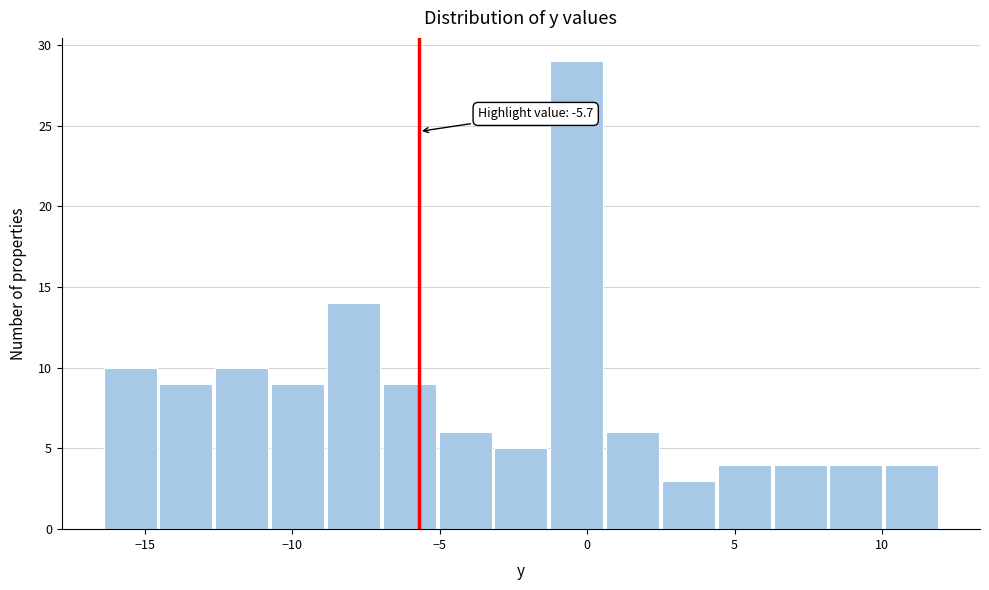

Read against the x-axis, roughly where is the centre of the tallest bar?

-0.5